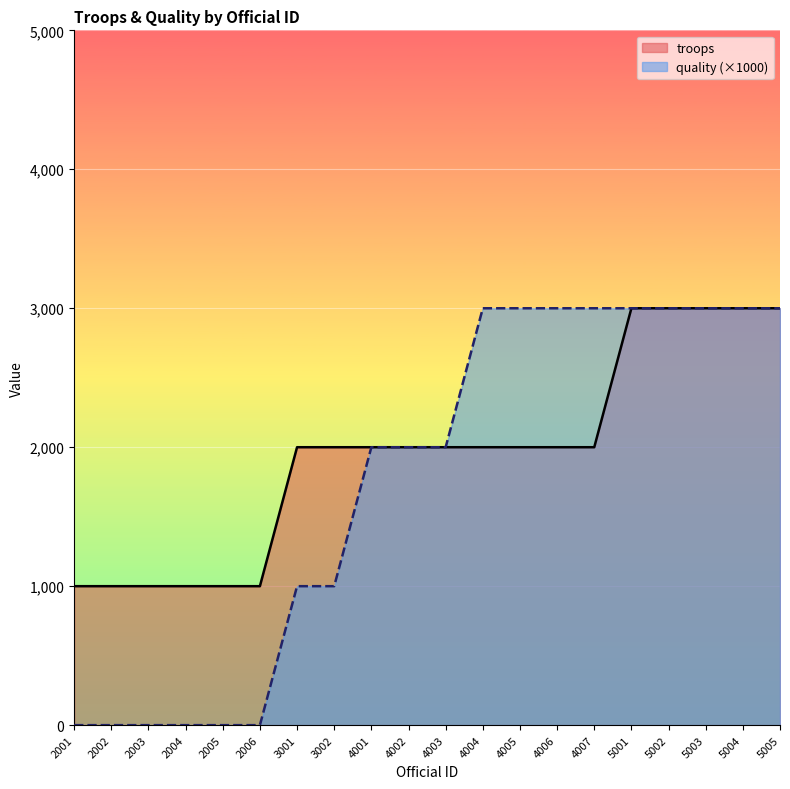

How many lines are shown in the chart?

2